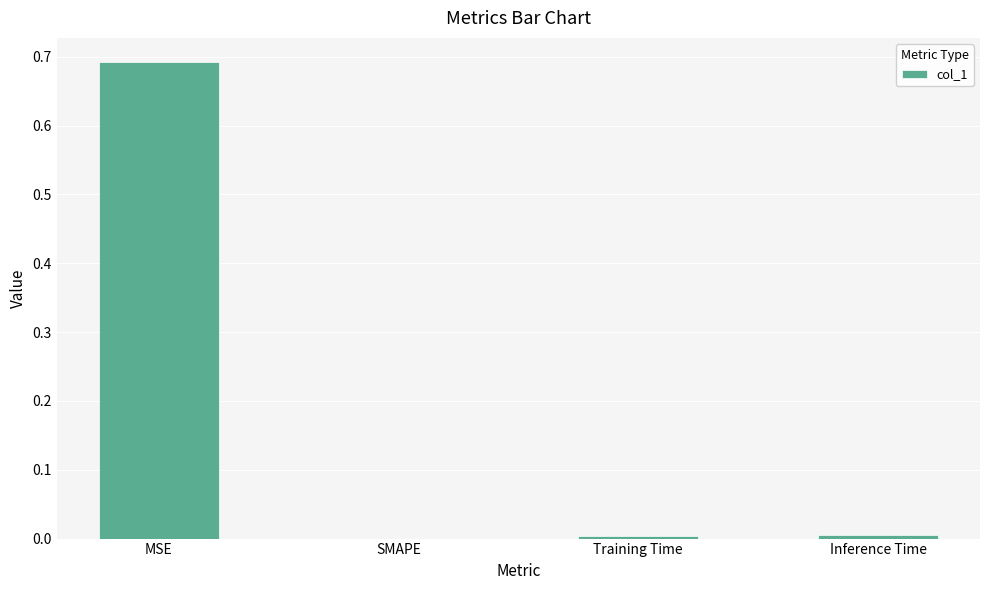

What is the sum of the values at MSE and SMAPE?

0.7